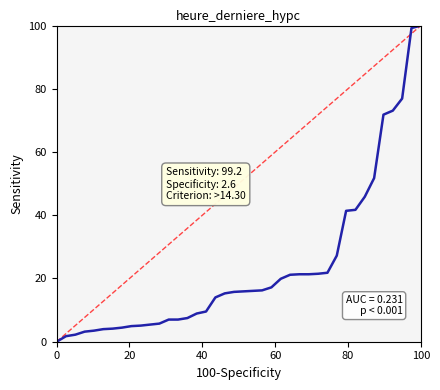

What is the greatest value displayed?

100.0